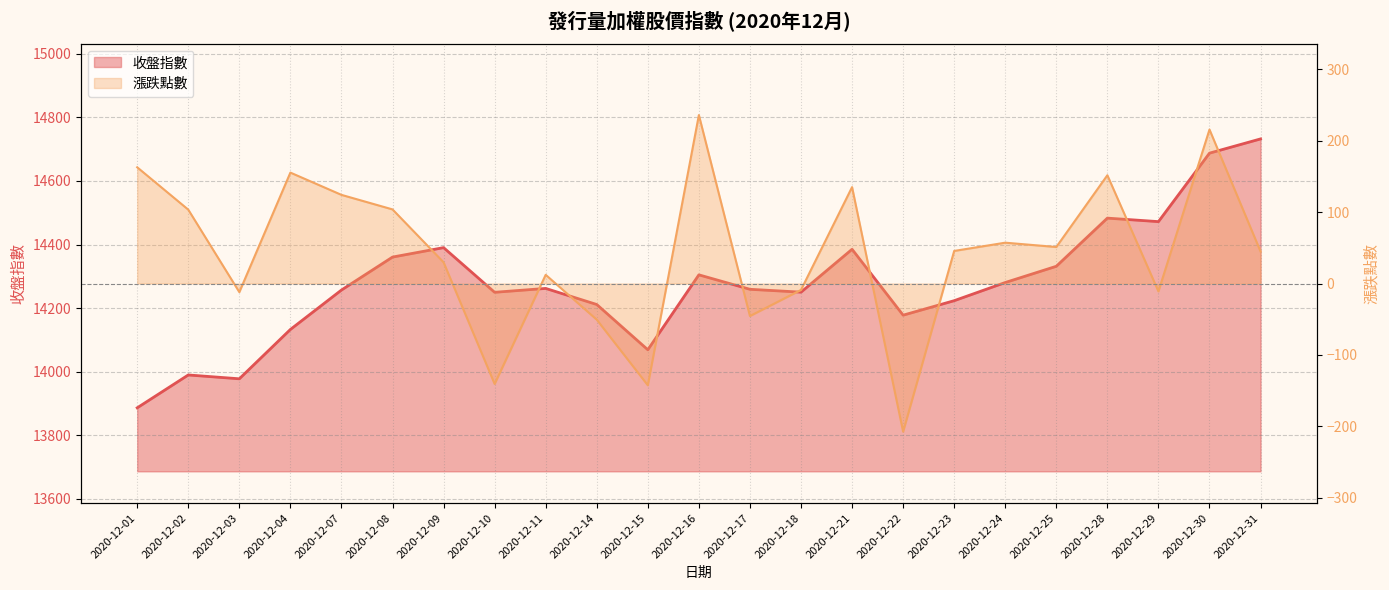

Which series has the largest total across all categories?

收盤指數